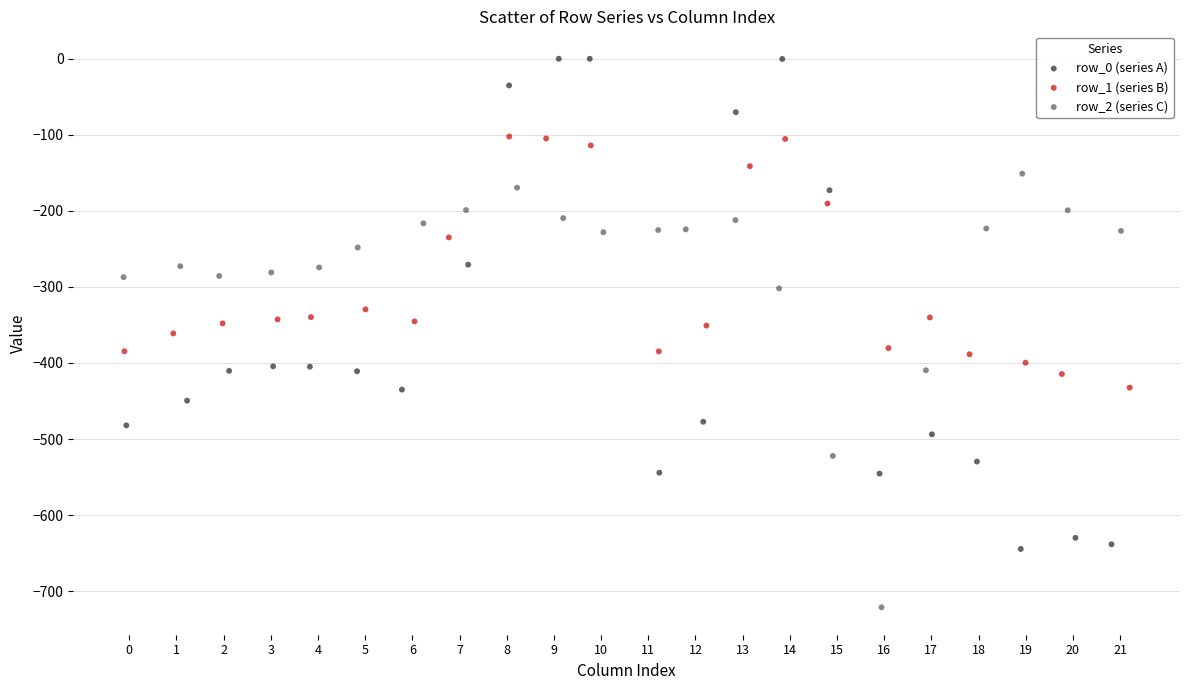

Which series reaches the maximum Y coordinate?

row_0 (series A)